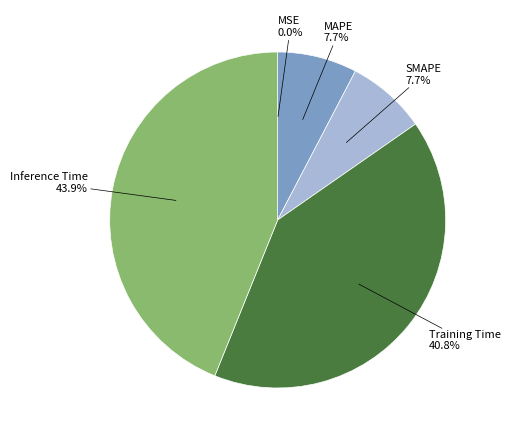

Does any single category account for the majority?

No